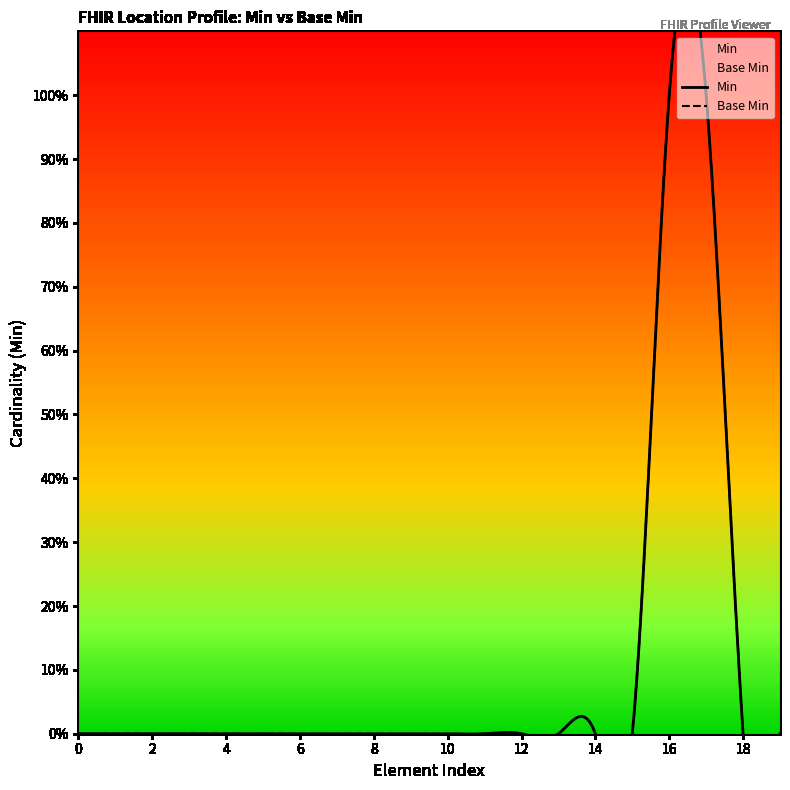

Rank the series by their maximum value, from lowest to highest.

Min, Base Min